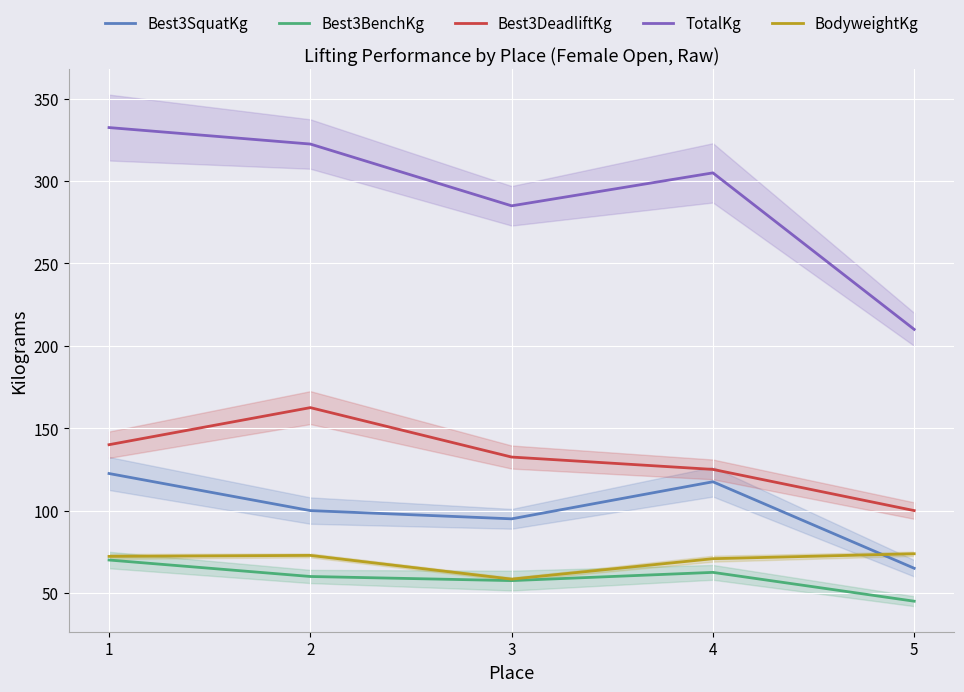

Between 1 and 5, which series saw the biggest shift?

TotalKg